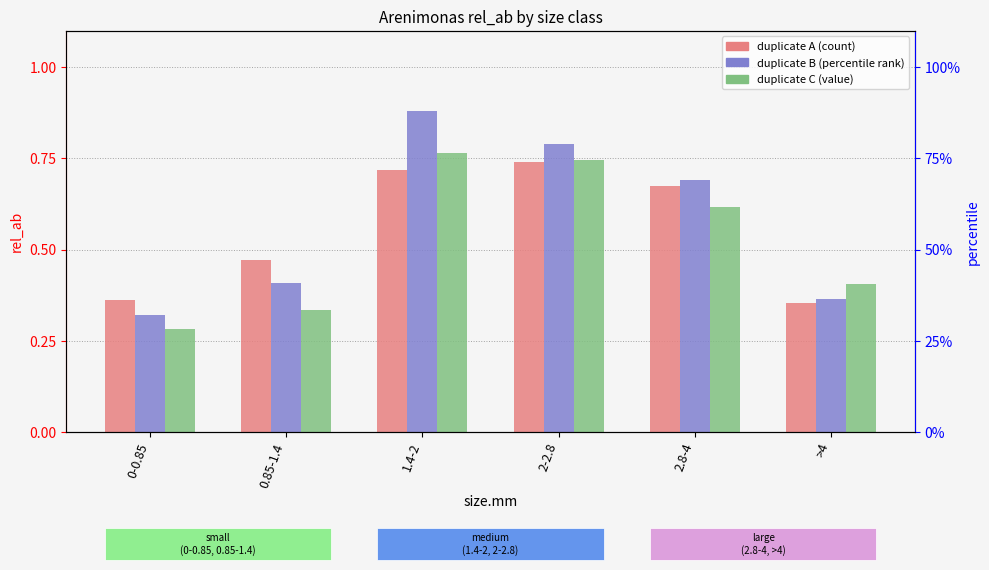

Between 0.85-1.4 and 1.4-2, which series saw the biggest shift?

B